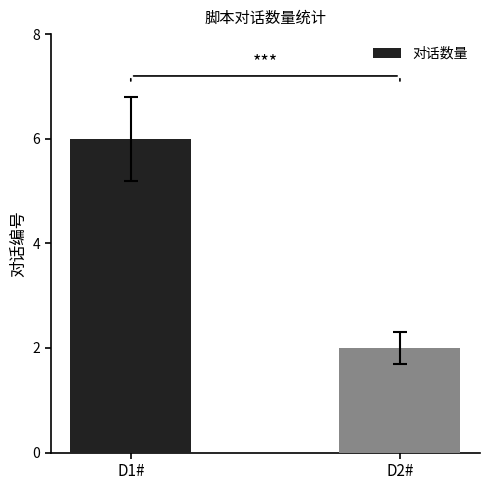

Does the chart contain stacked bars?

No